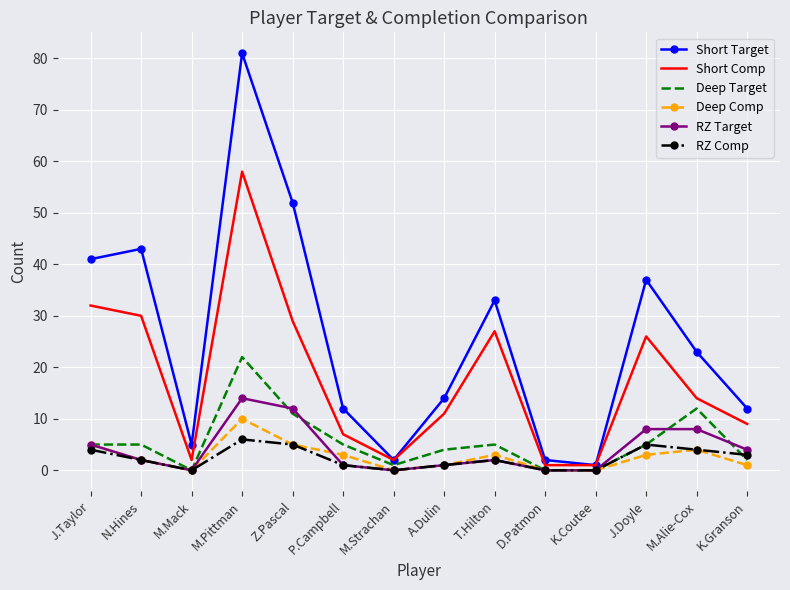

Which series has the widest spread of values?

Short Target